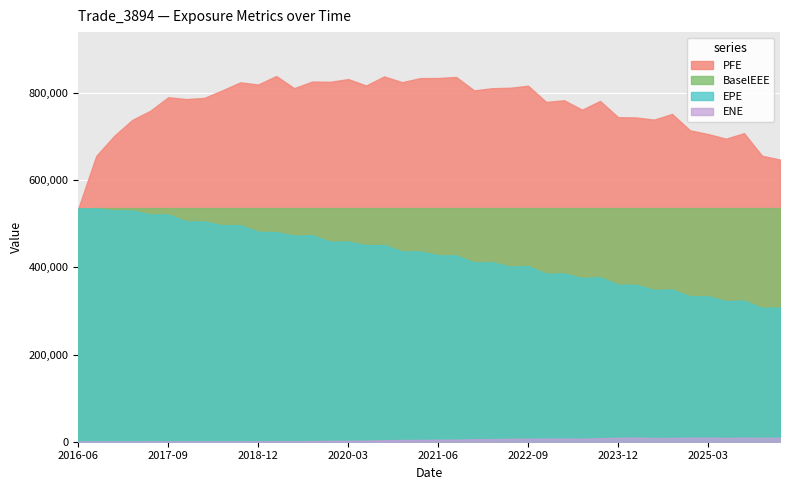

At which label does ENE first exceed 4732?

2021-06